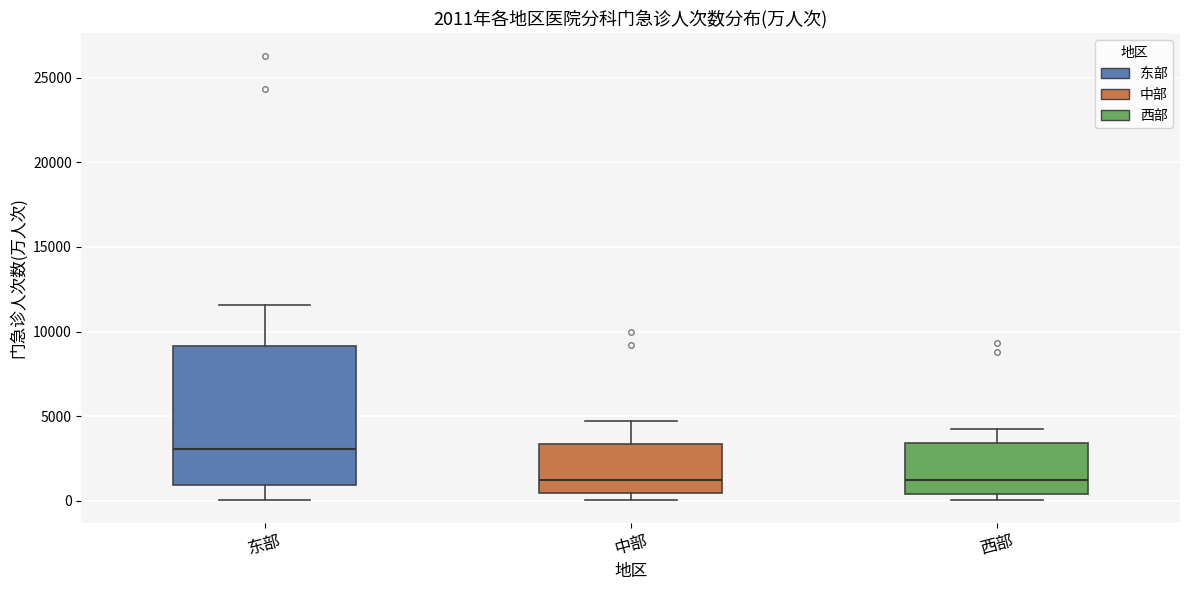

Which box is the tallest, from its lower edge to its upper edge?

东部